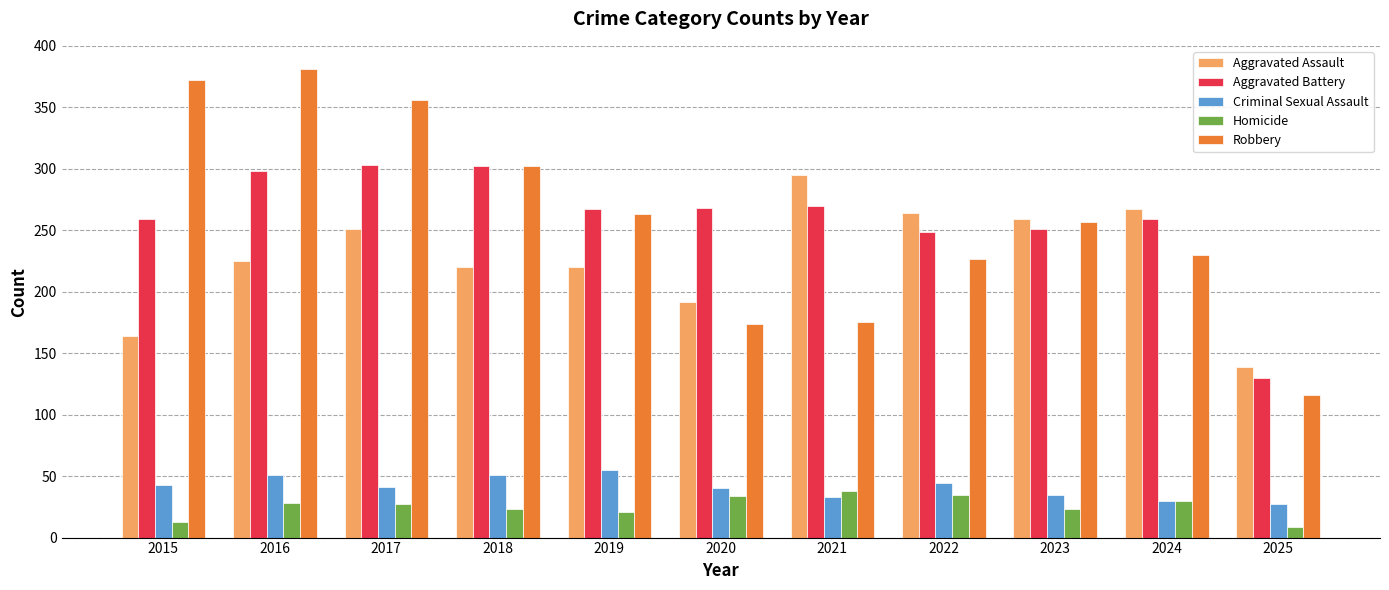

Rank the series by their maximum value, from lowest to highest.

Homicide, Criminal Sexual Assault, Aggravated Assault, Aggravated Battery, Robbery